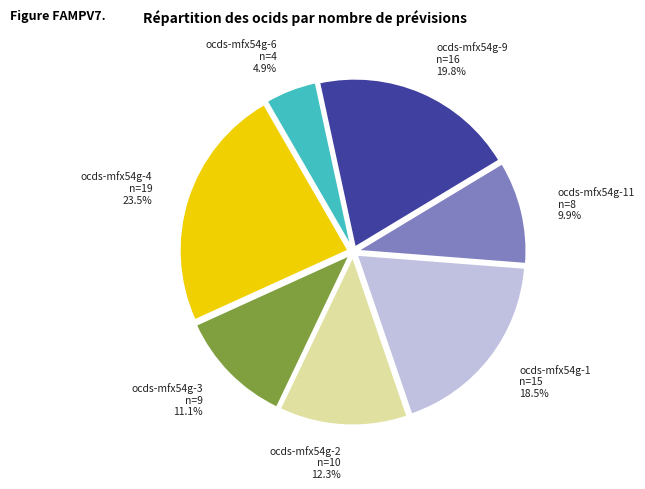

Which has a higher value, ocds-mfx54g-1 or ocds-mfx54g-2?

ocds-mfx54g-1